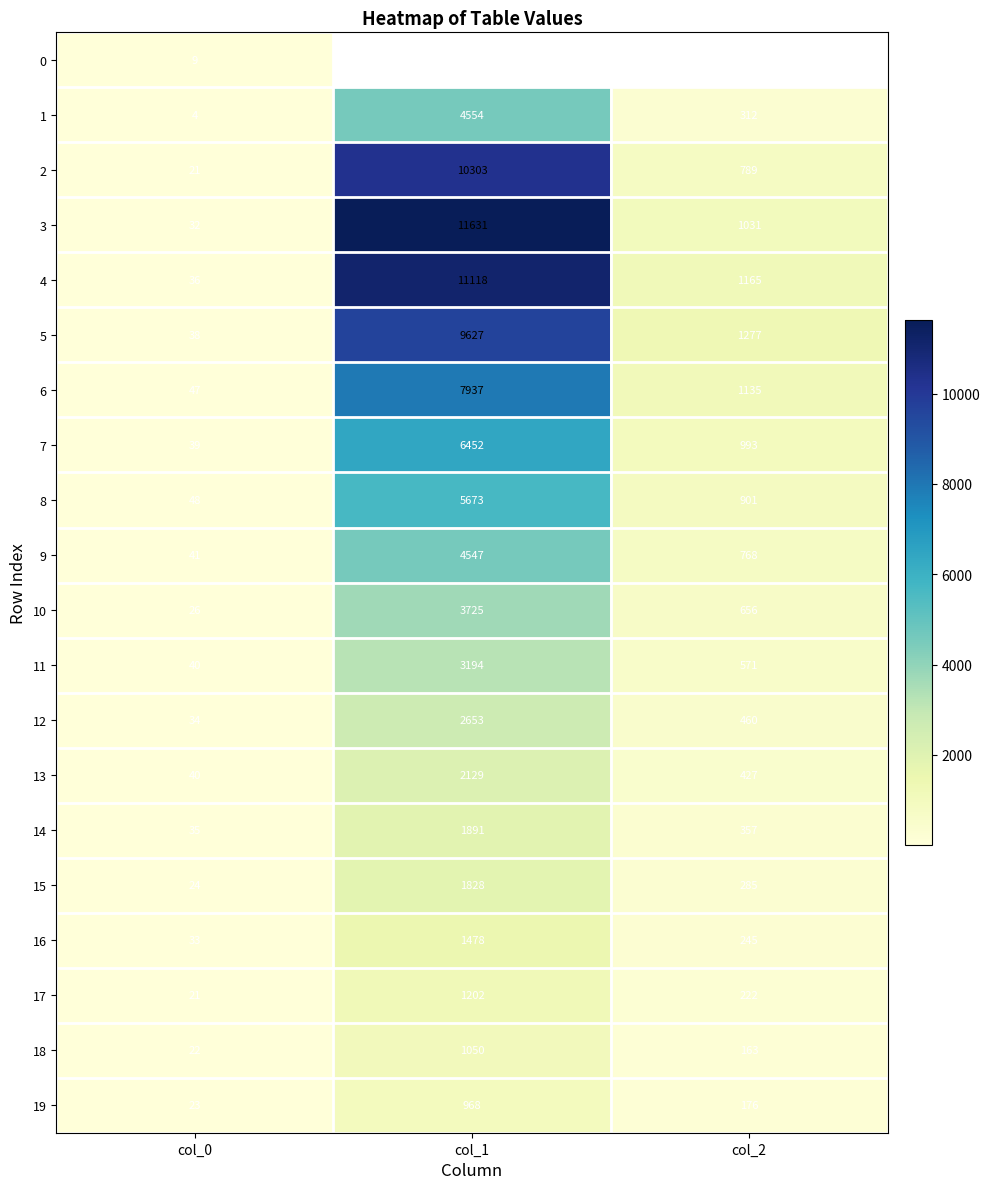

At how many categories does at least one series exceed 10893?

1